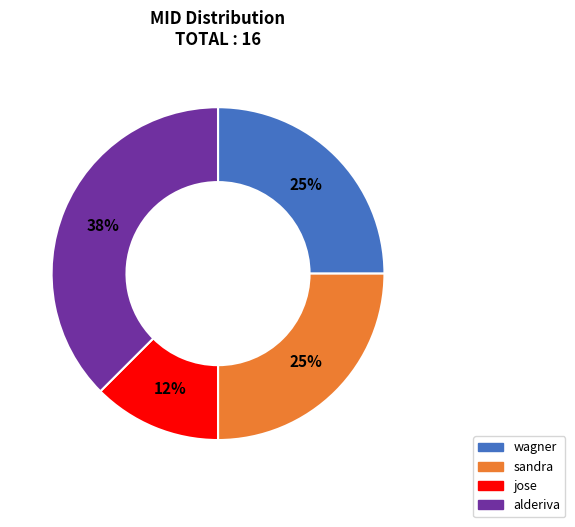

To the nearest percent, what is the average slice percentage?

25%